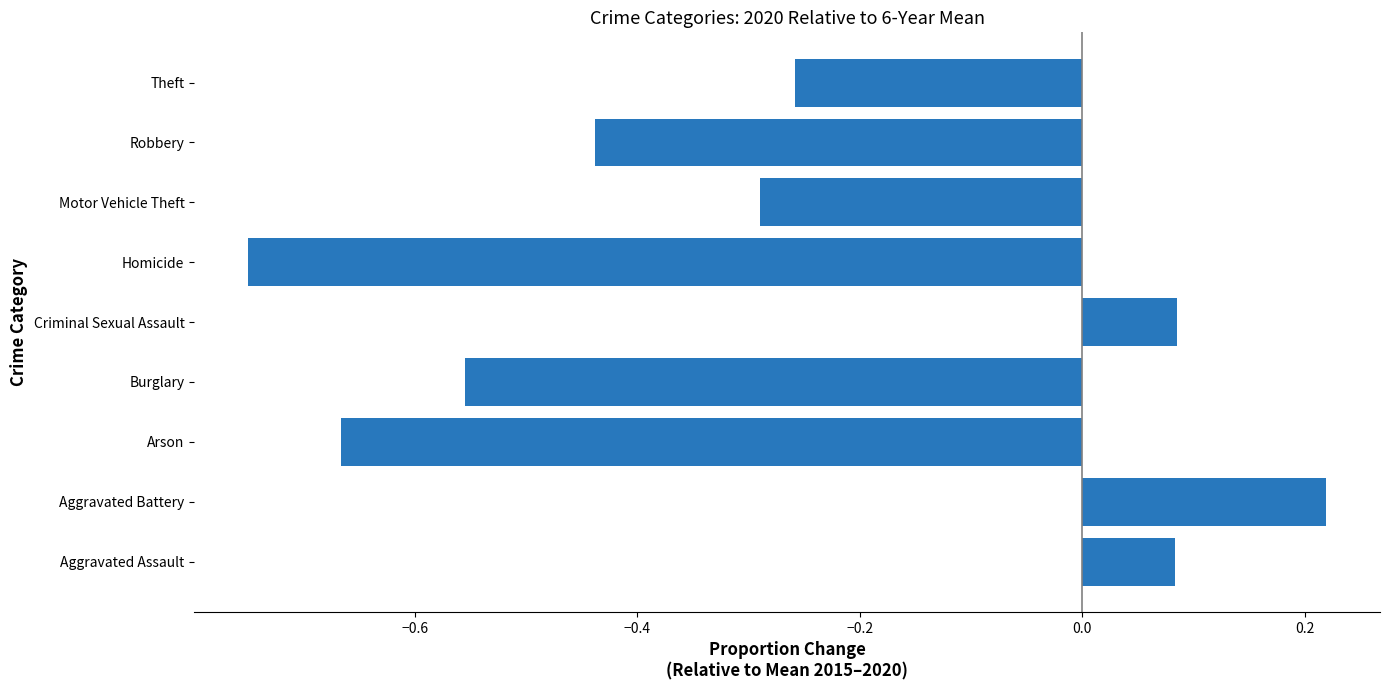

The value at Motor Vehicle Theft is -0.2. True or false?

False